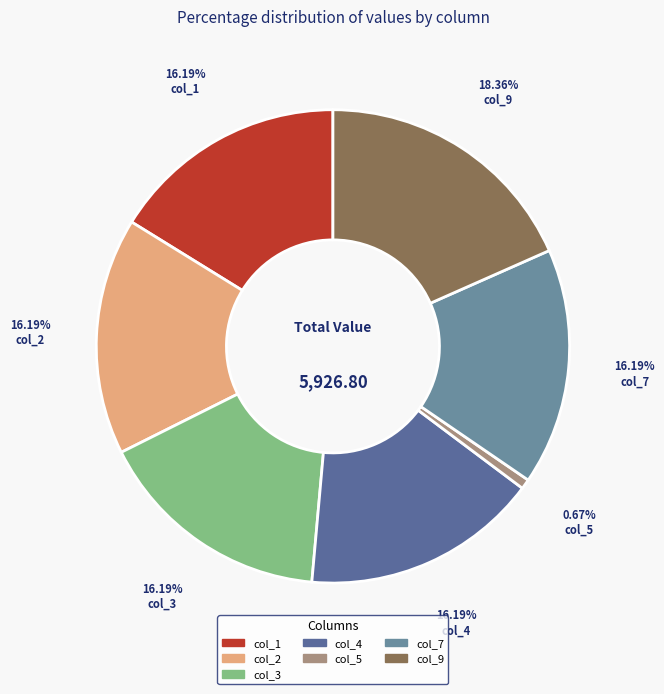

Count the number of slices in the pie.

7